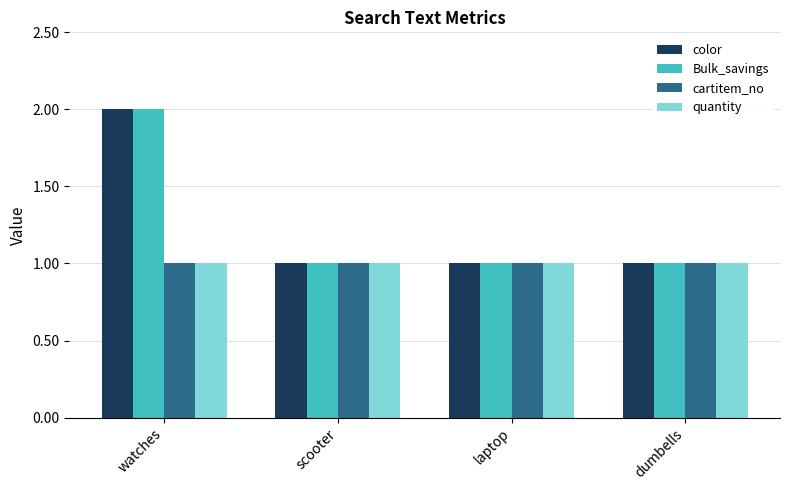

At which category does the chart reach its peak across all series?

watches